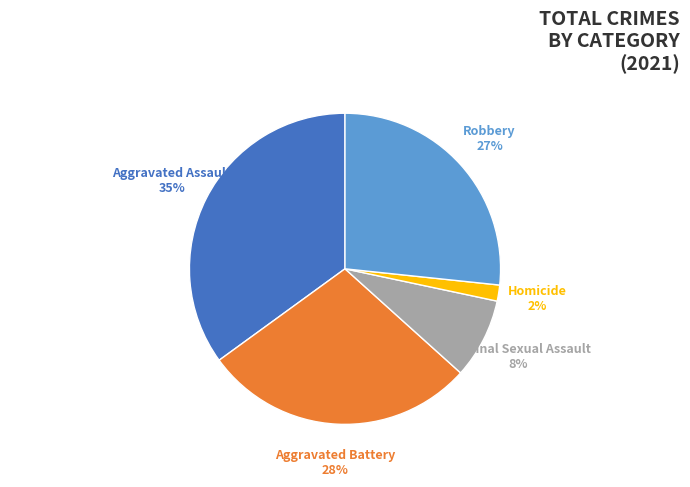

How many slices are in this pie chart?

5